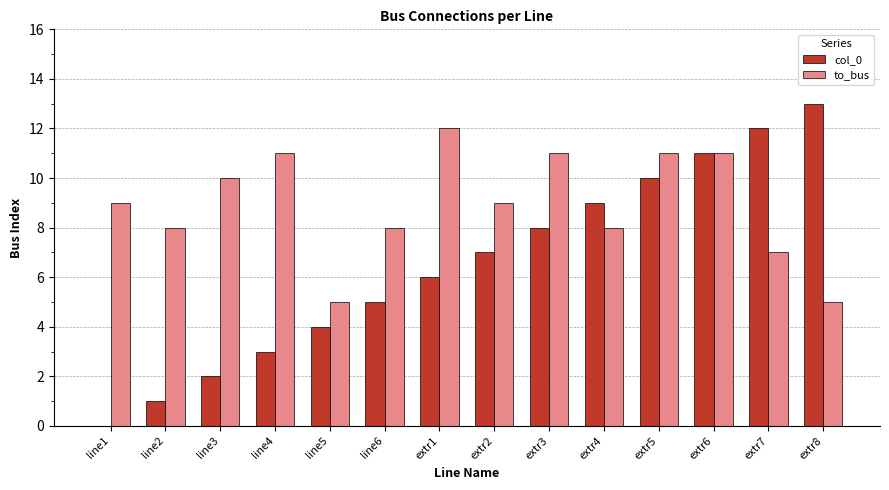

What is the greatest value displayed?

13